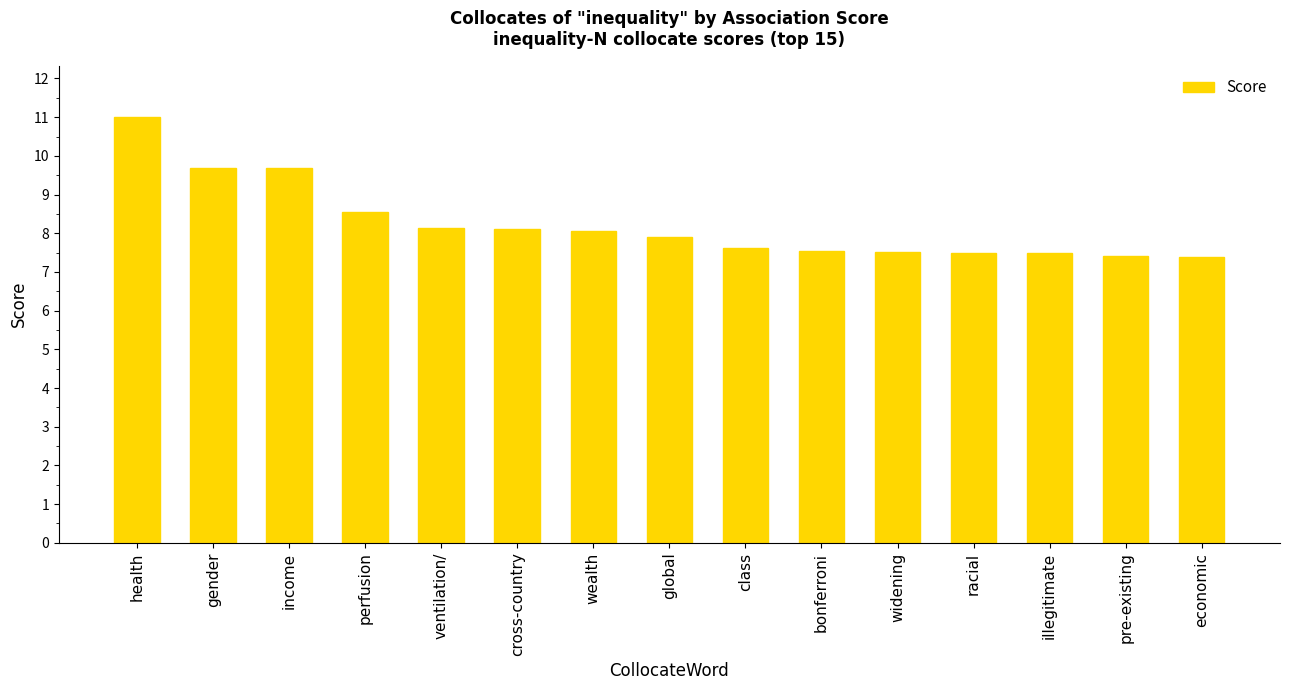

Which label corresponds to the largest value in the chart?

health